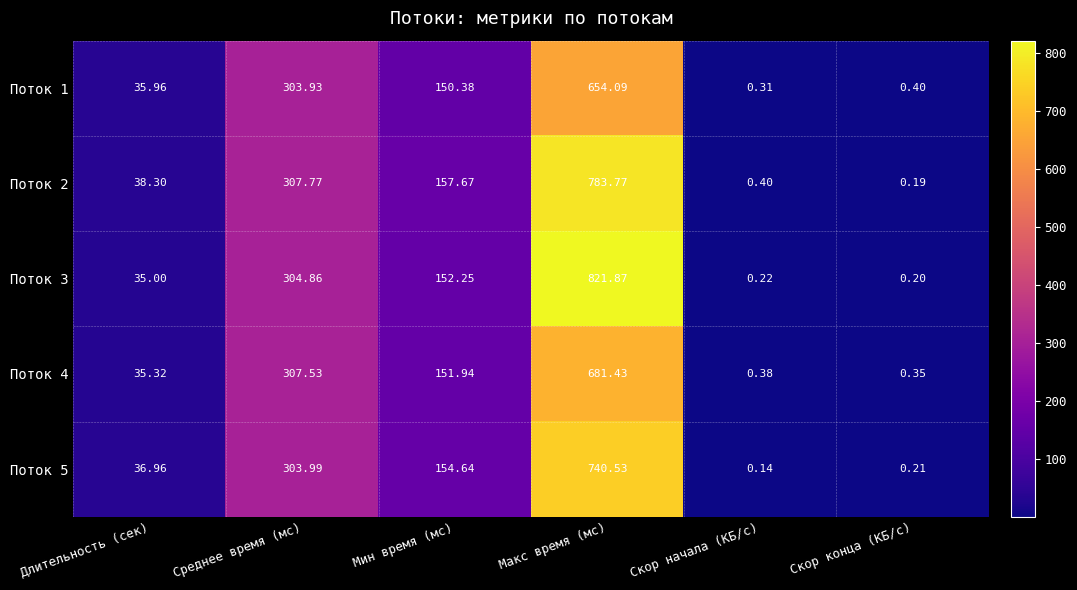

At which category is the sum across all series the highest?

Макс время (мс)